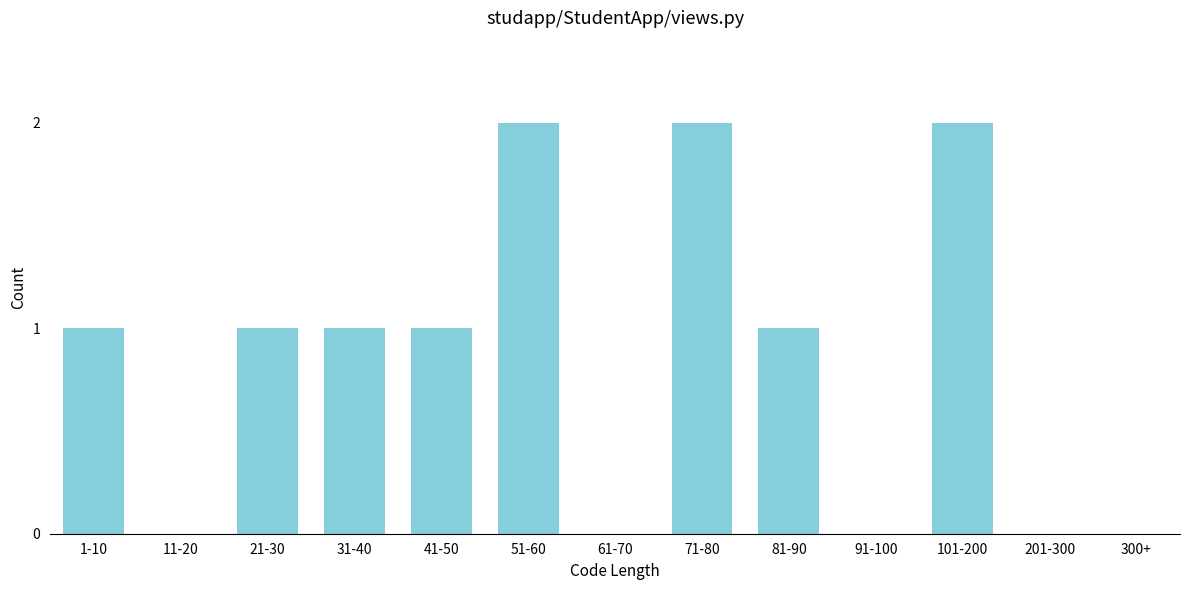

Reading left to right, extract all data points from this chart.

1-10=1	11-20=0	21-30=1	31-40=1	41-50=1	51-60=2	61-70=0	71-80=2	81-90=1	91-100=0	101-200=2	201-300=0	300+=0